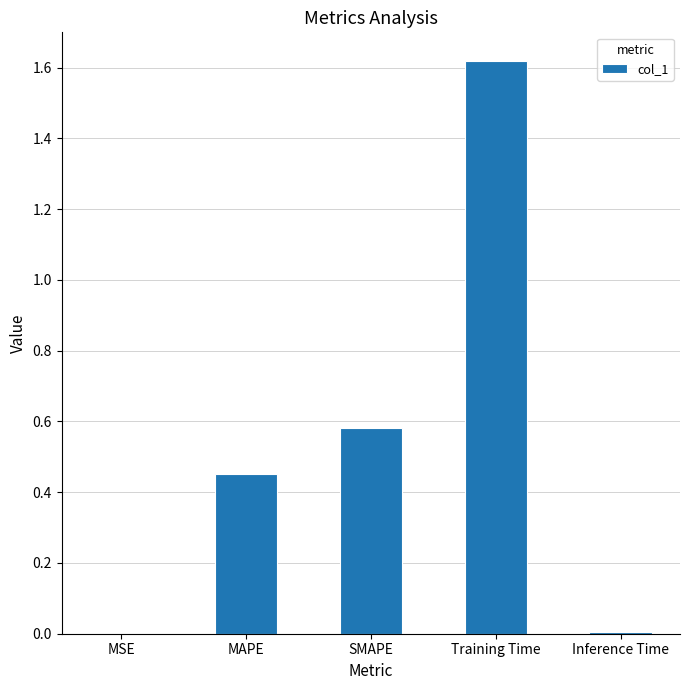

Is it true that the value at MAPE is 0.3?

False